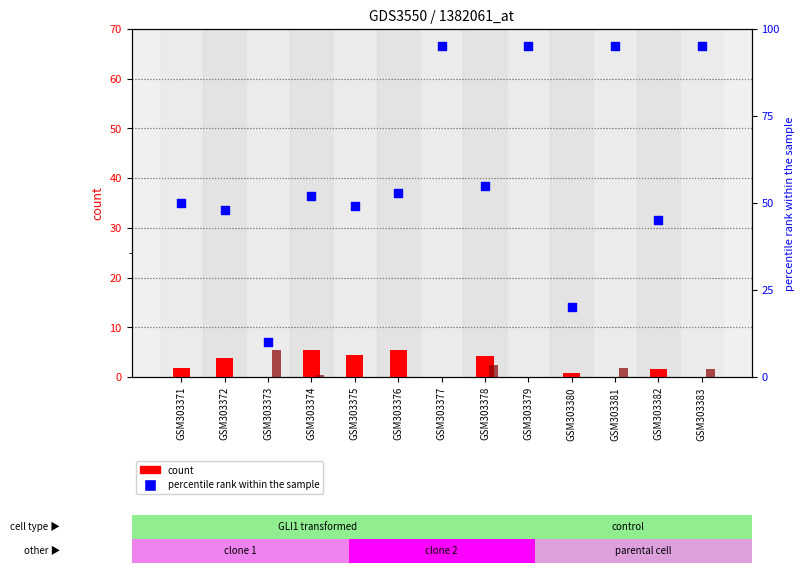

Which series has the widest spread of Y values?

percentile rank within the sample